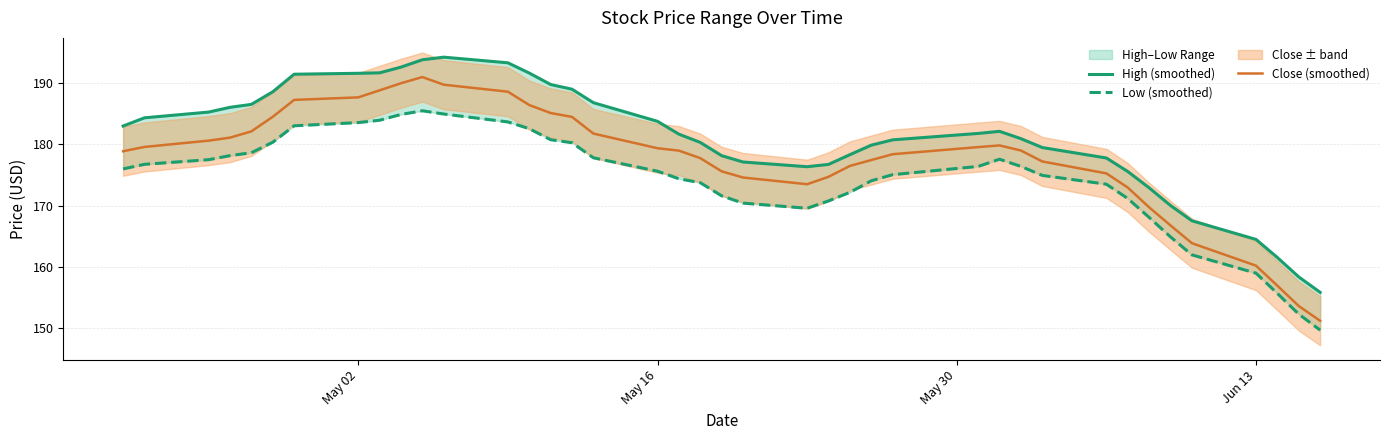

At which label does Low (smoothed) first exceed 176?

May 02